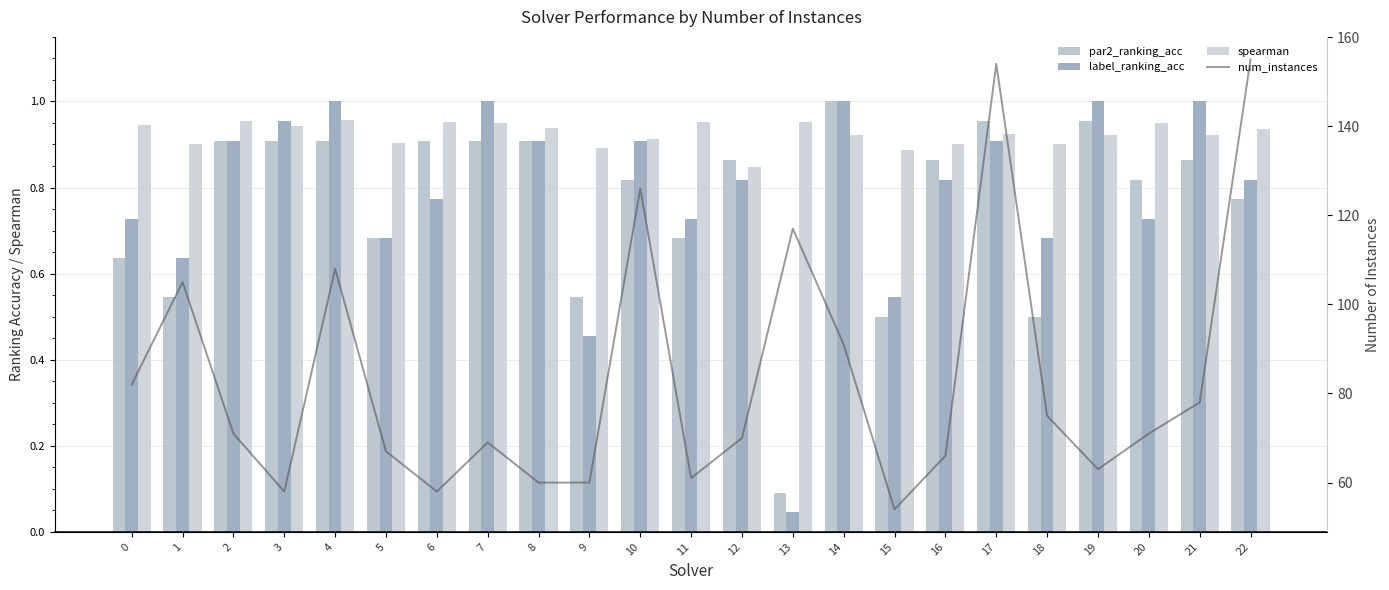

Are the bars horizontal?

No